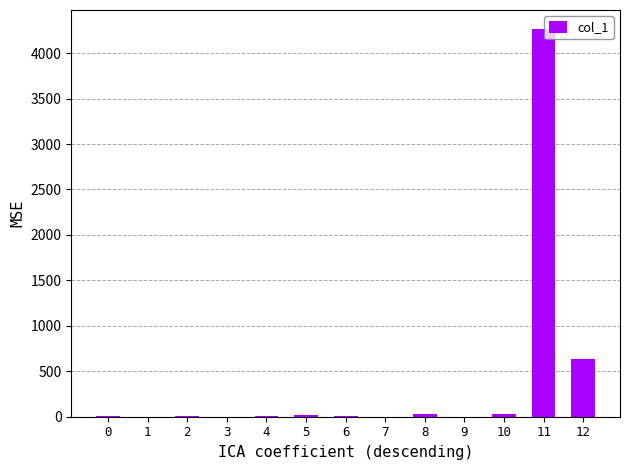

Is it true that the value at 11 is 2249.8?

False